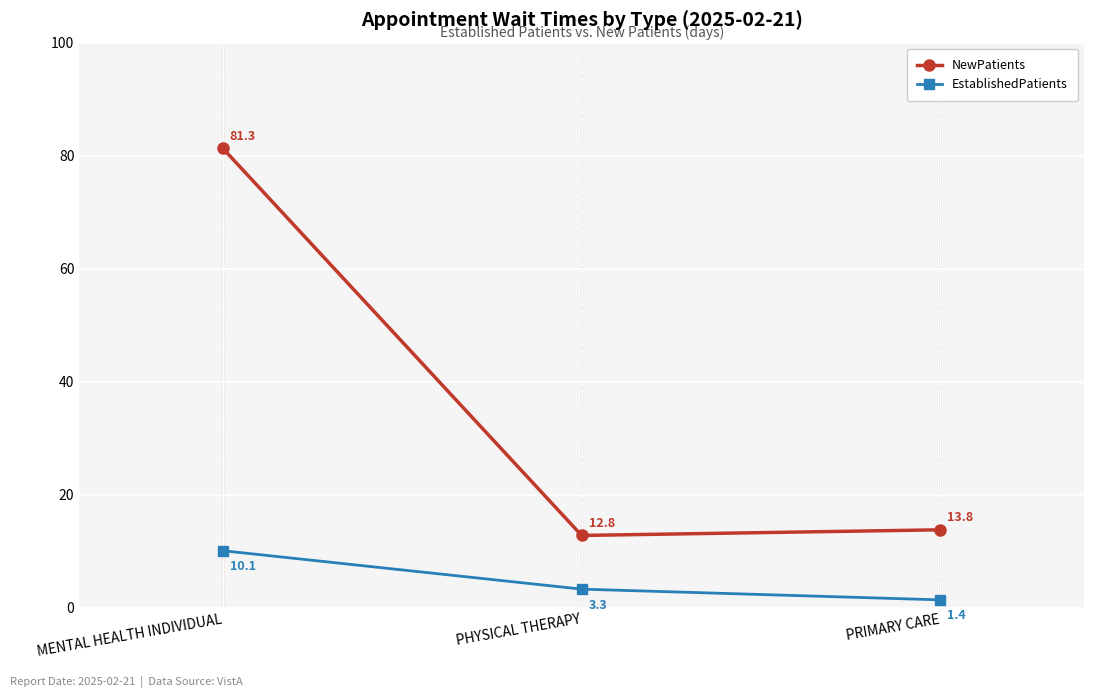

Reading left to right, extract all data points from this chart.

NewPatients: 81.3	12.8	13.8
EstablishedPatients: 10.1	3.3	1.4